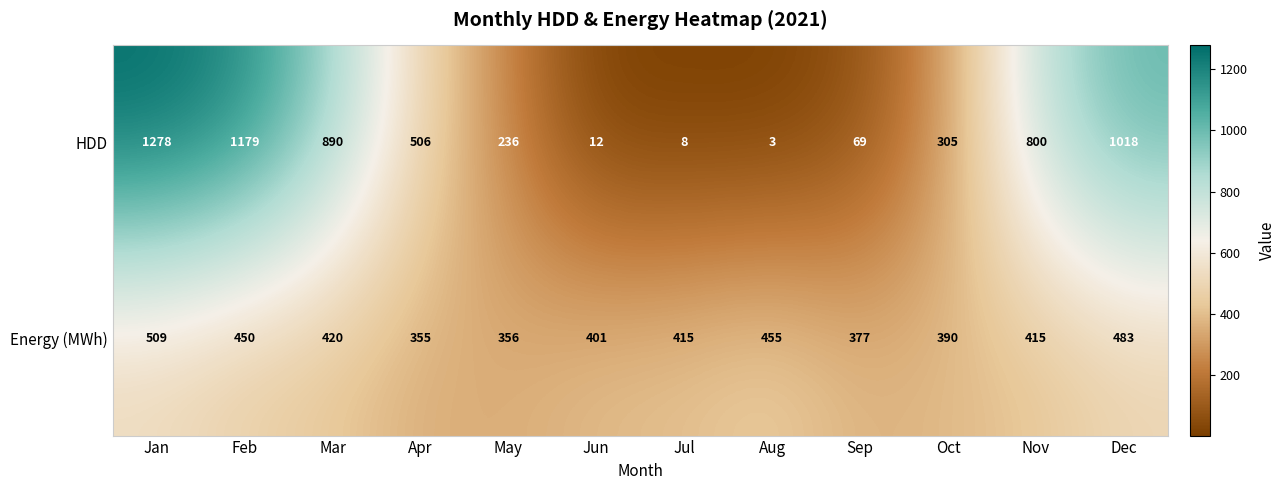

At how many categories does at least one series exceed 314?

12